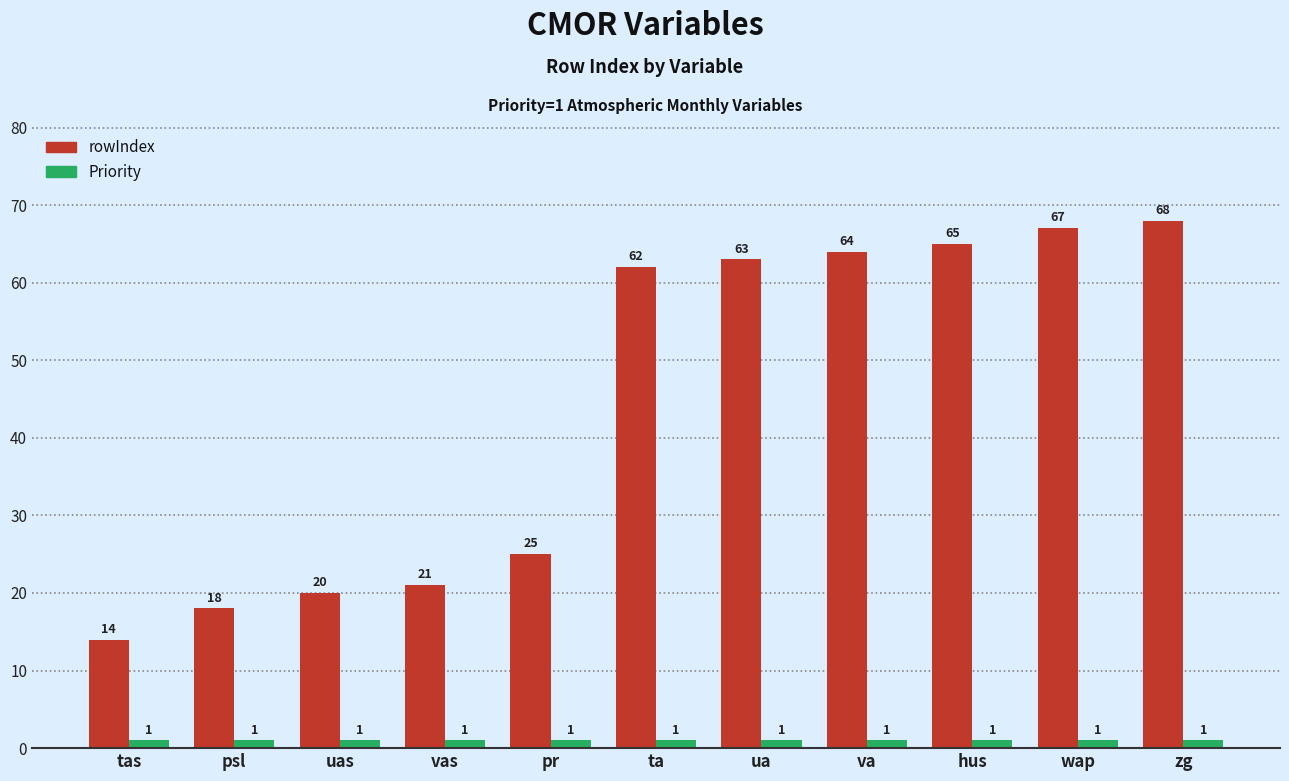

At which category is the sum across all series the highest?

zg